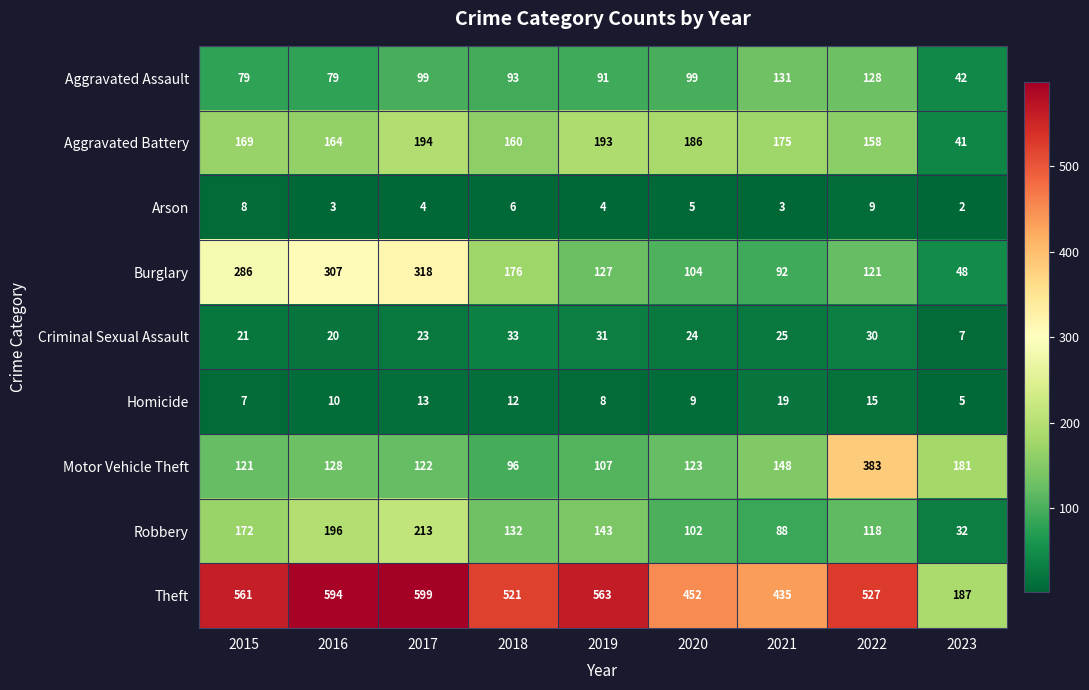

What is the spread (max minus min) of values at 2015?

554